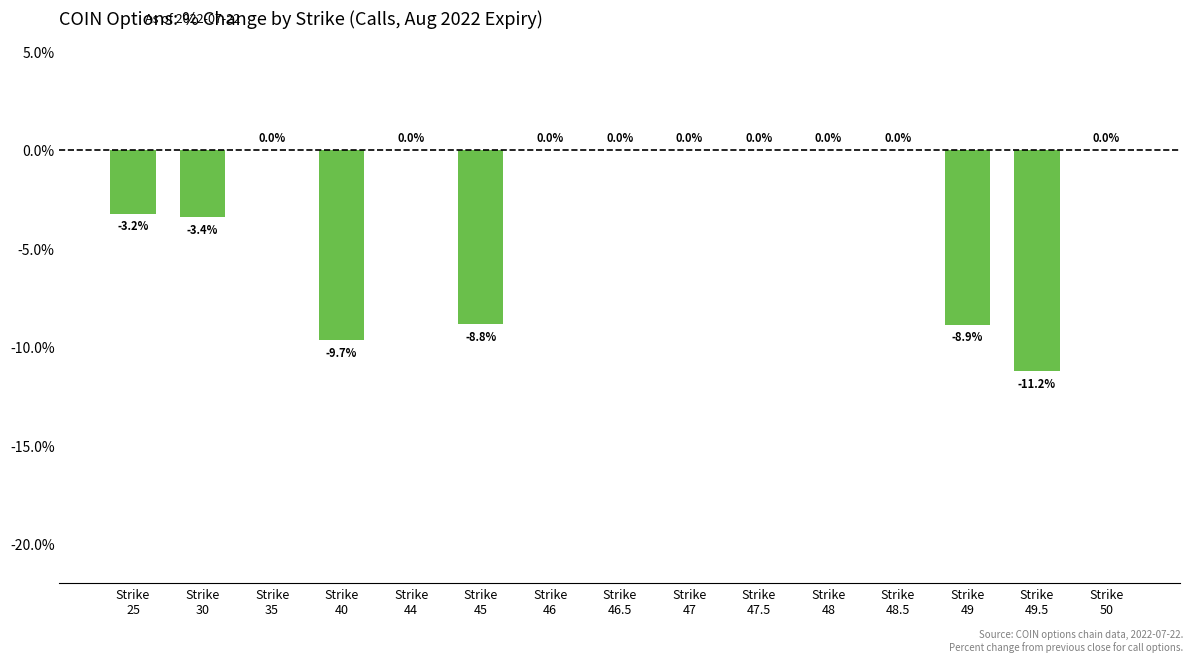

Is it true that the value at Strike
44 is 0.0?

True